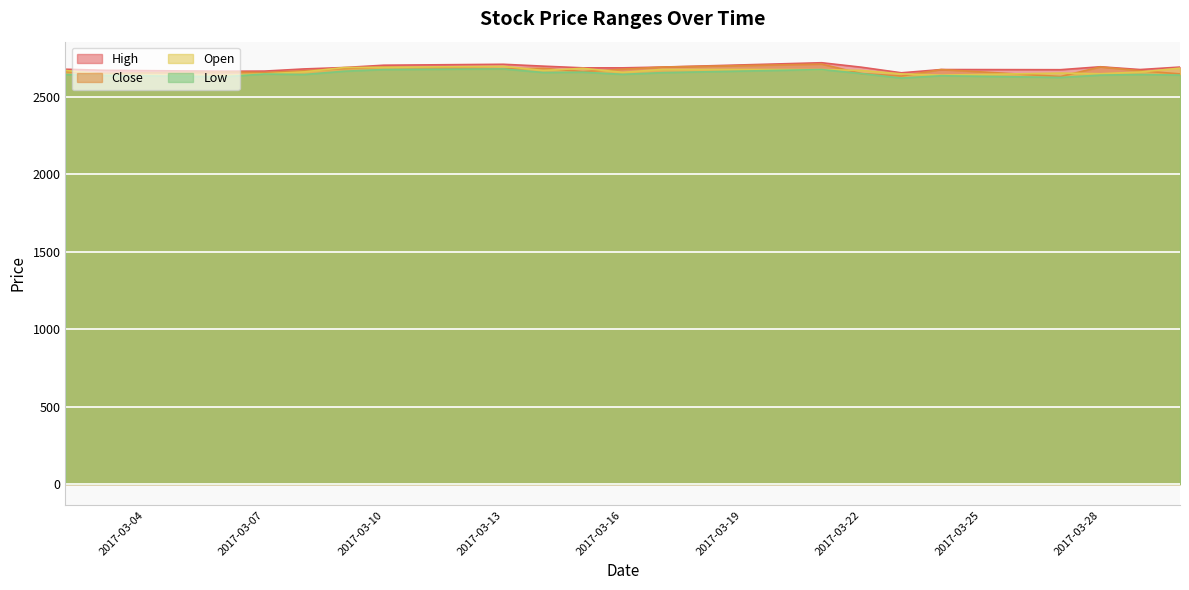

Is it true that High equals 2692 at 2017-03-17?

True